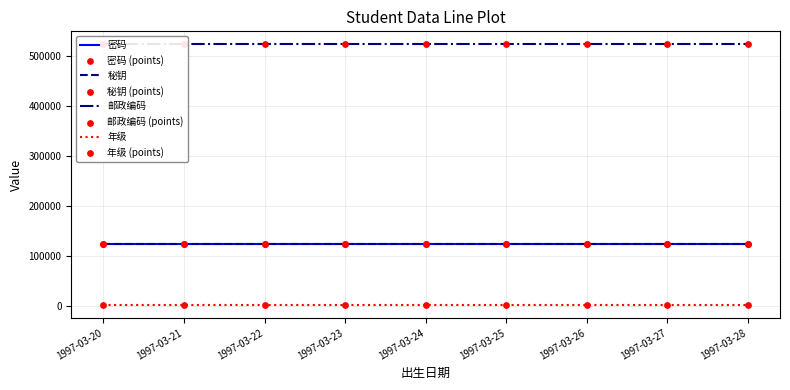

Which series has the largest total across all categories?

邮政编码